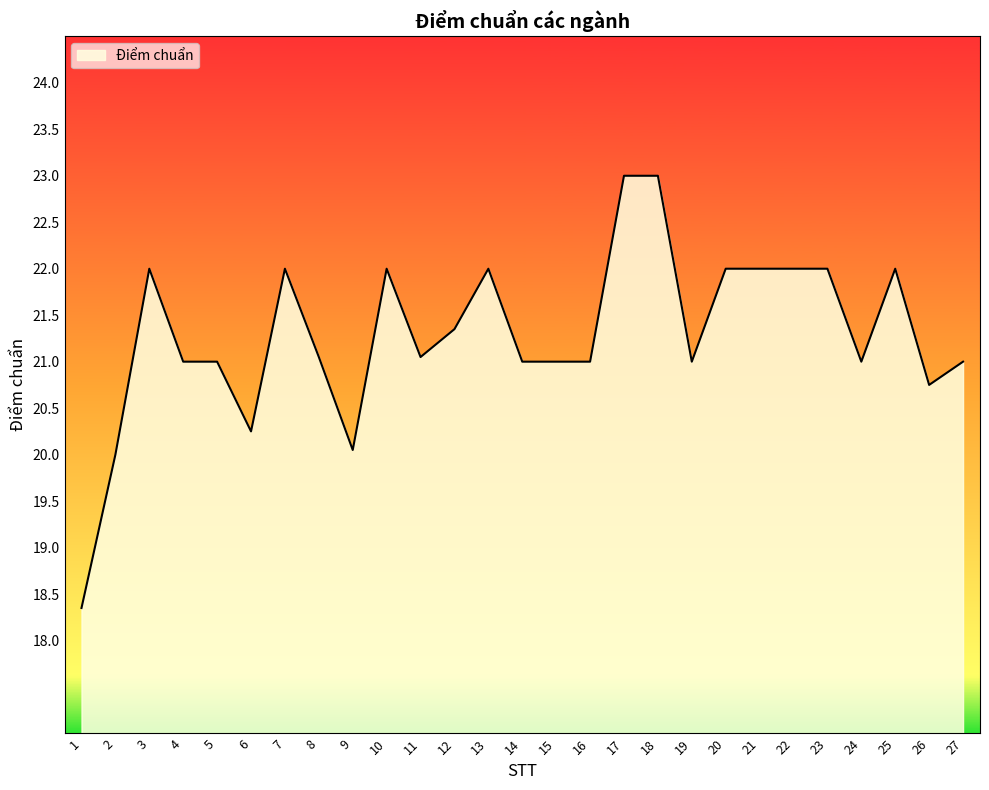

At which label does the data first exceed 21?

3